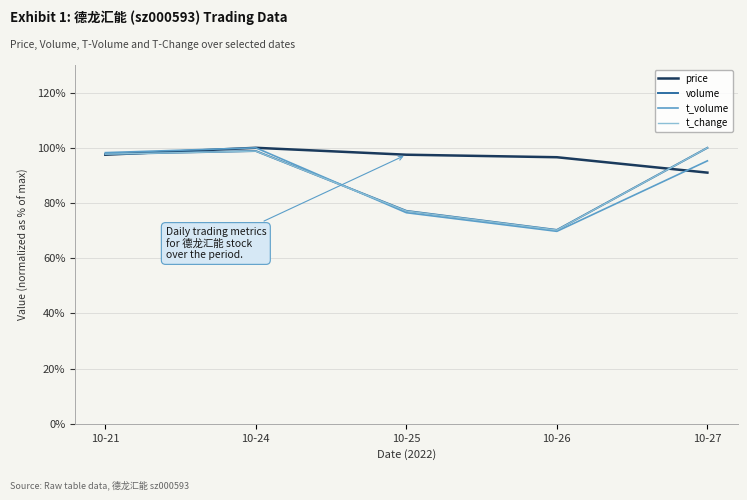

Where is the first local maximum for t_change?

10-24